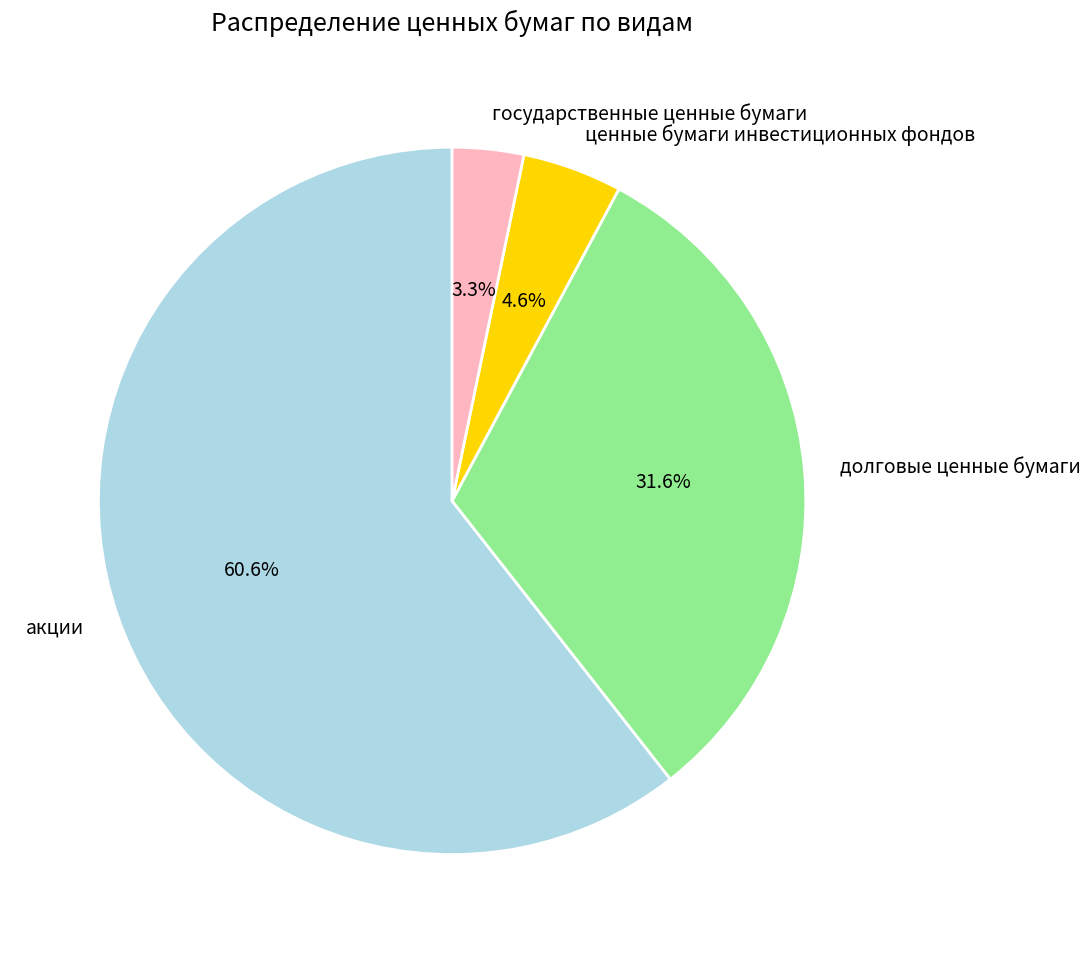

The ценные бумаги инвестиционных фондов slice represents 5% of the pie. True or false?

True